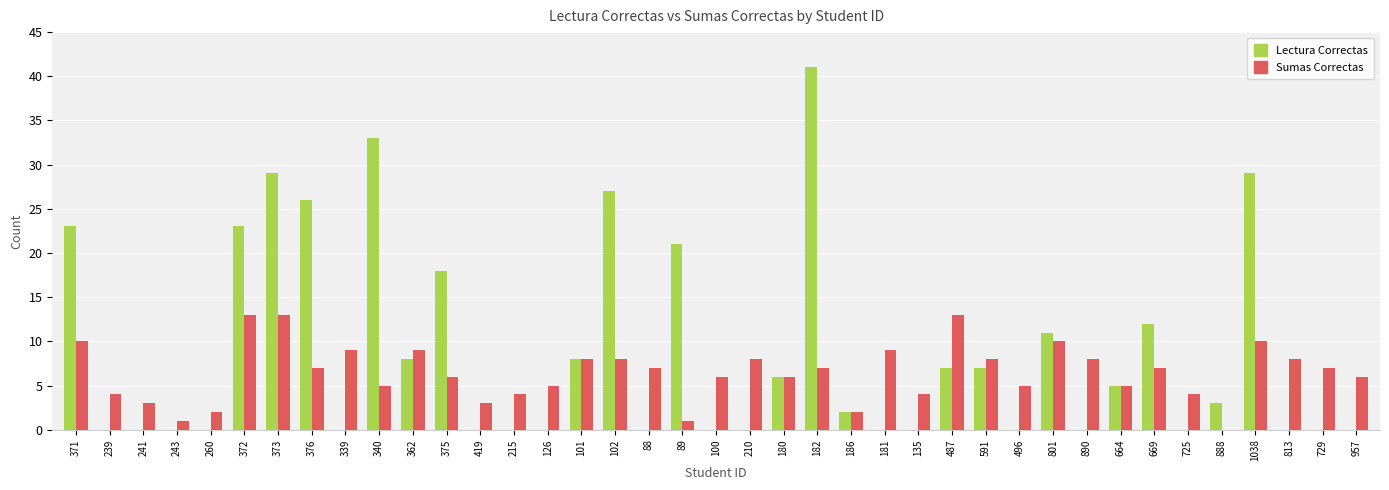

The value of Sumas Correctas at 487 is 13. True or false?

True